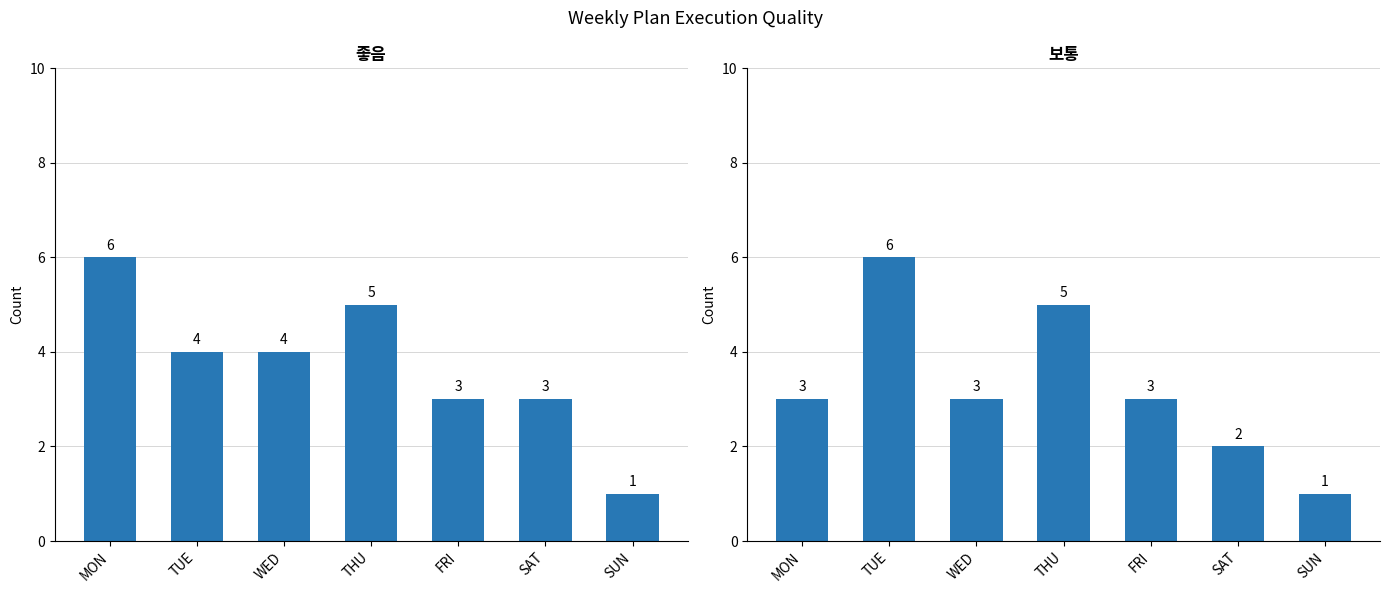

Rank the series at SAT from highest to lowest value.

좋음, 보통